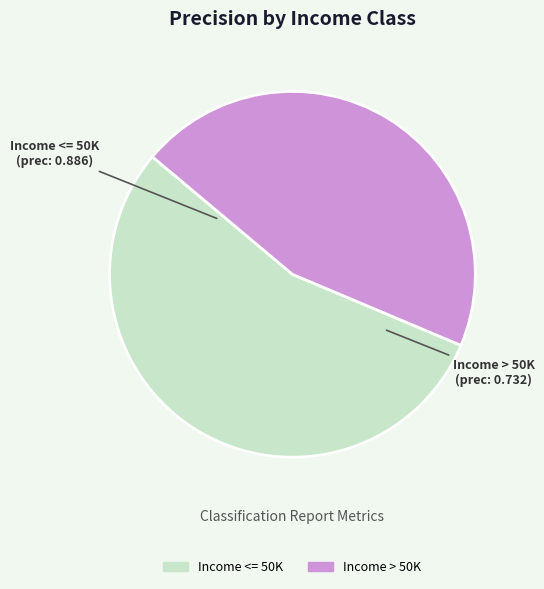

What is the largest slice in the pie chart?

Income <= 50K